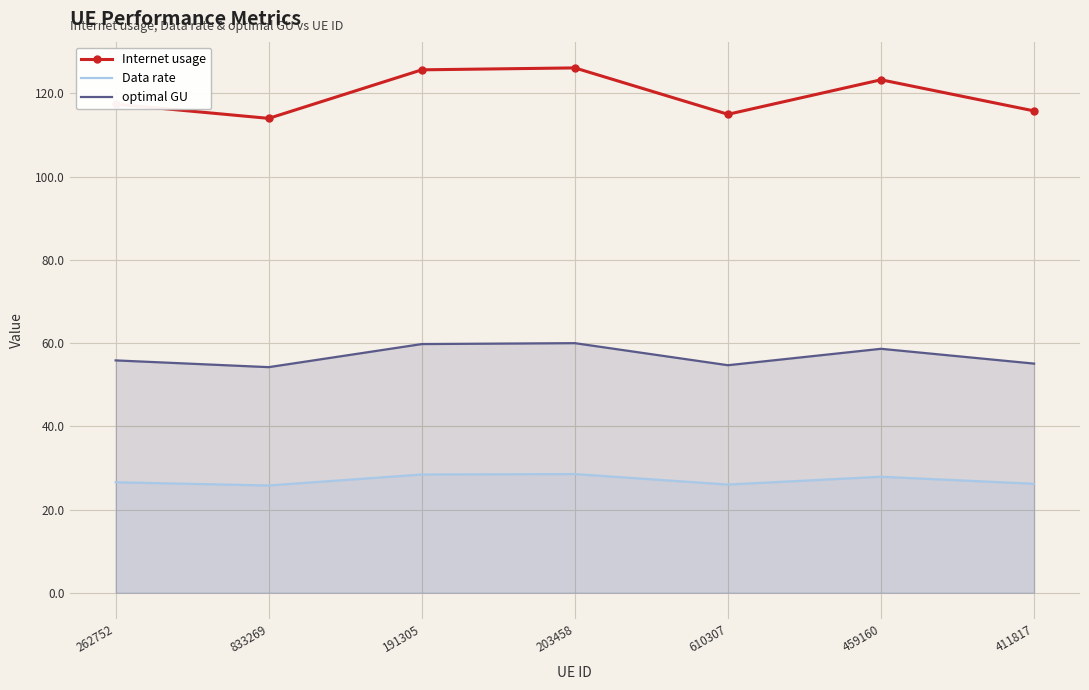

List the series in order of their peak value, highest first.

Internet usage, optimal GU, Data rate